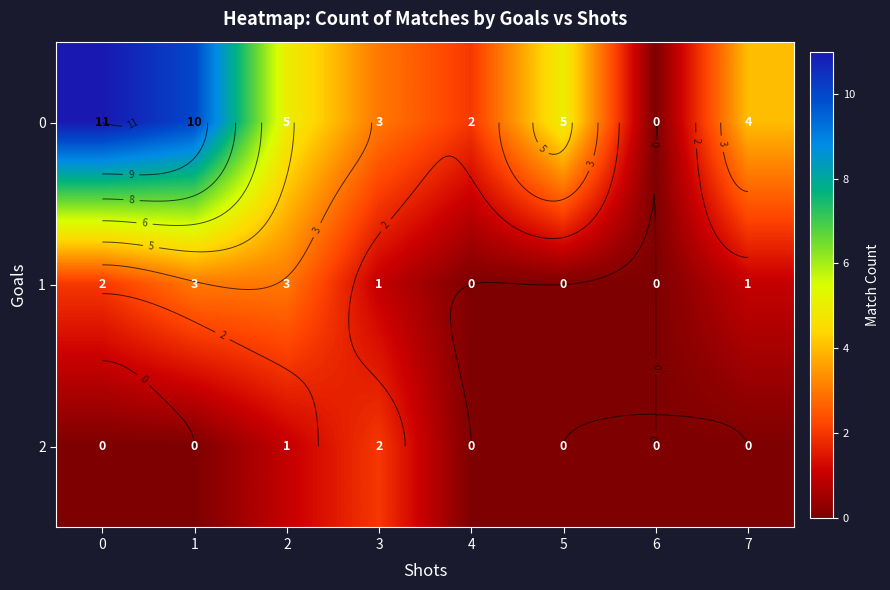

What is the sum of the 0 values at 3 and 5?

8